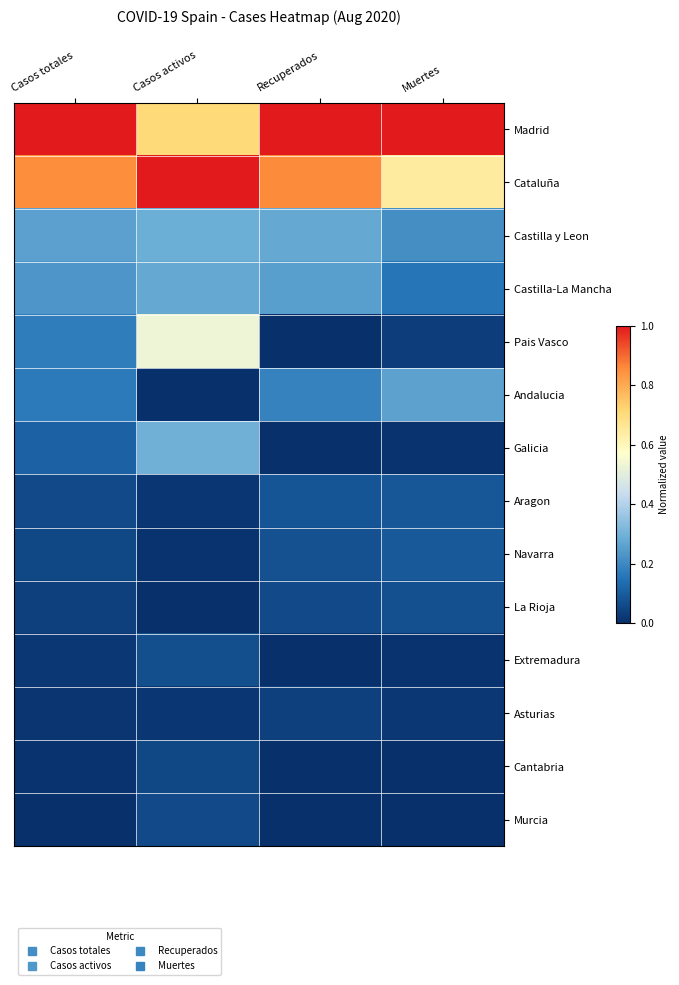

Rank the series by their maximum value, from lowest to highest.

Asturias, Cantabria, Murcia, Extremadura, La Rioja, Aragon, Navarra, Andalucia, Castilla-La Mancha, Castilla y Leon, Galicia, Pais Vasco, Madrid, Cataluña